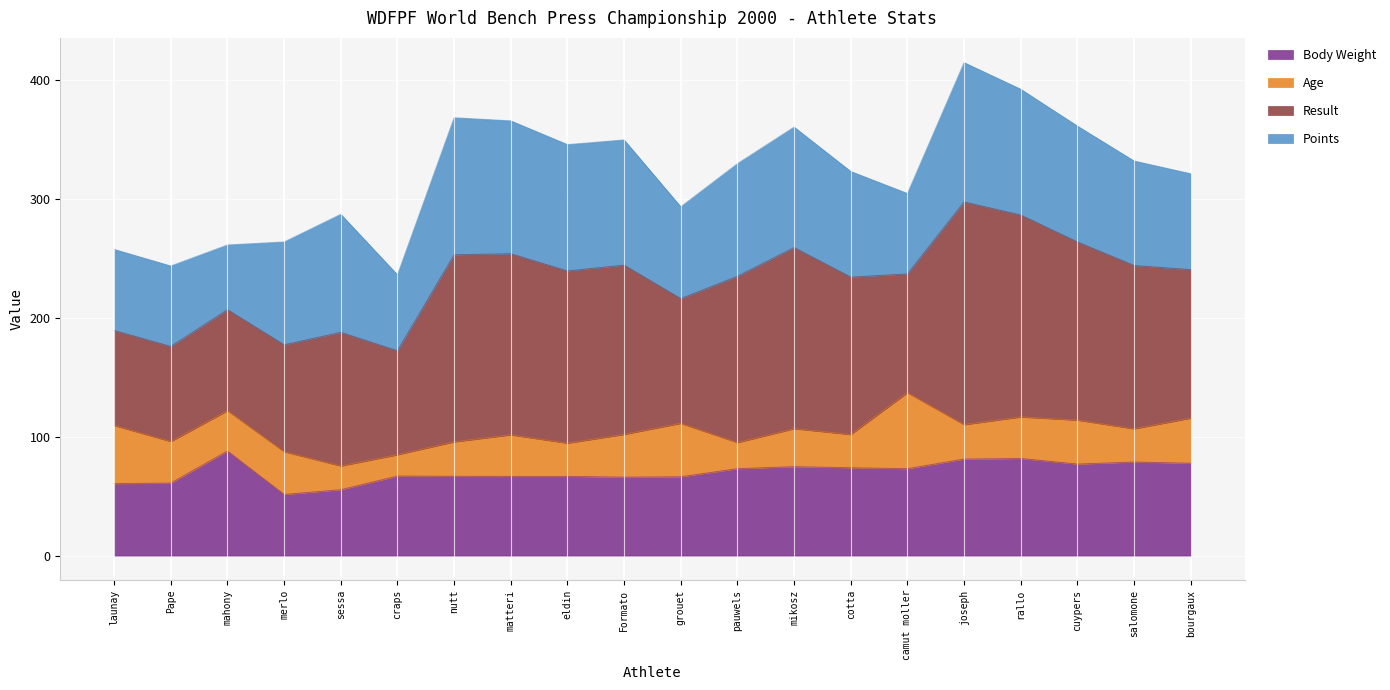

Where is the first local maximum for Result?

sessa